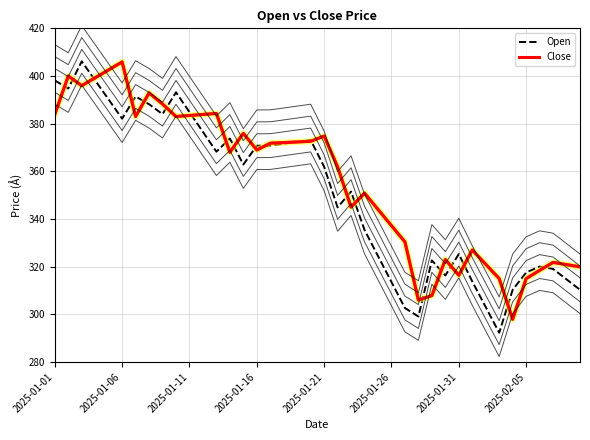

Reading left to right, extract all data points from this chart.

Open: 398.1	394.8	406.1	398.1	390.1	382.1	391.4	388.1	384.0	393.1	384.9	376.6	368.2	373.8	362.9	370.8	370.8	371.6	372.4	373.1	361.9	344.9	351.5	335.4	324.5	313.6	302.6	299.1	322.6	316.3	325.3	313.8	303.1	292.3	310.3	317.6	320.1	319.1	314.7	310.3
Close: 383.9	400.0	395.9	399.3	402.6	405.9	383.0	392.9	388.2	383.0	383.4	383.9	384.3	368.0	375.9	368.9	371.8	372.1	372.3	372.6	374.8	361.9	345.0	350.9	344.0	337.2	330.4	306.0	307.9	323.0	316.4	327.0	321.0	315.0	297.9	315.0	318.4	321.8	320.9	319.9